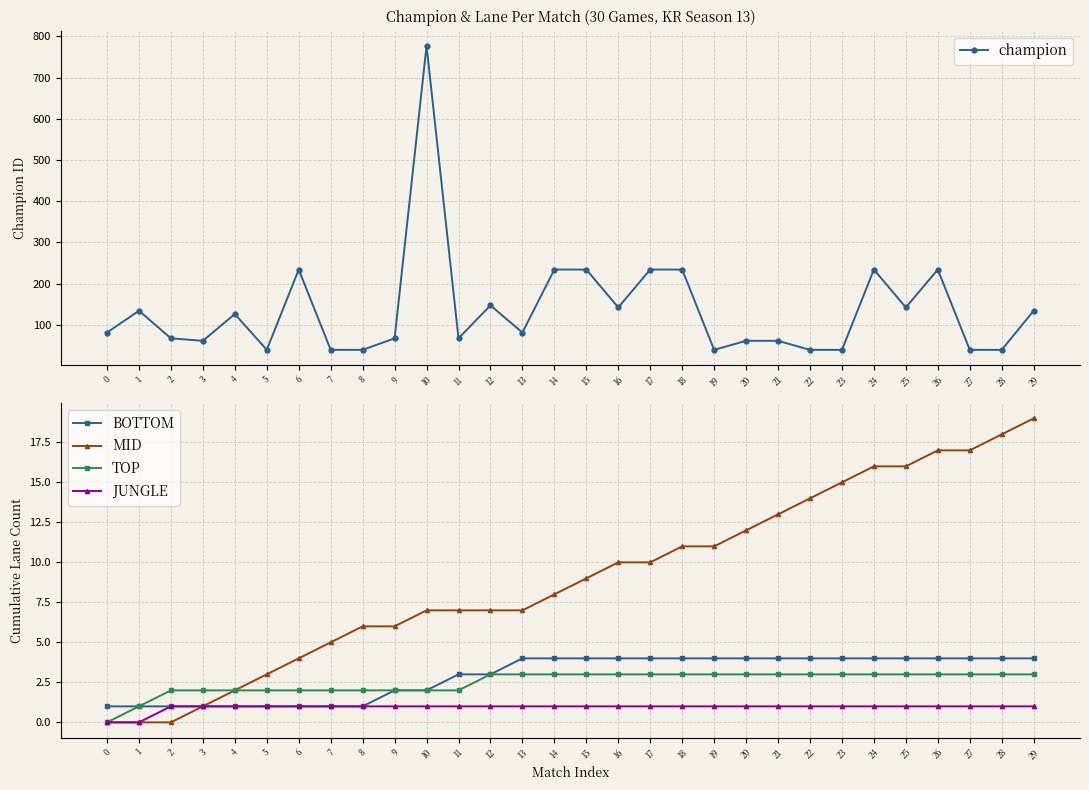

Is the value of MID at 29 greater than the value of champion at 26?

No